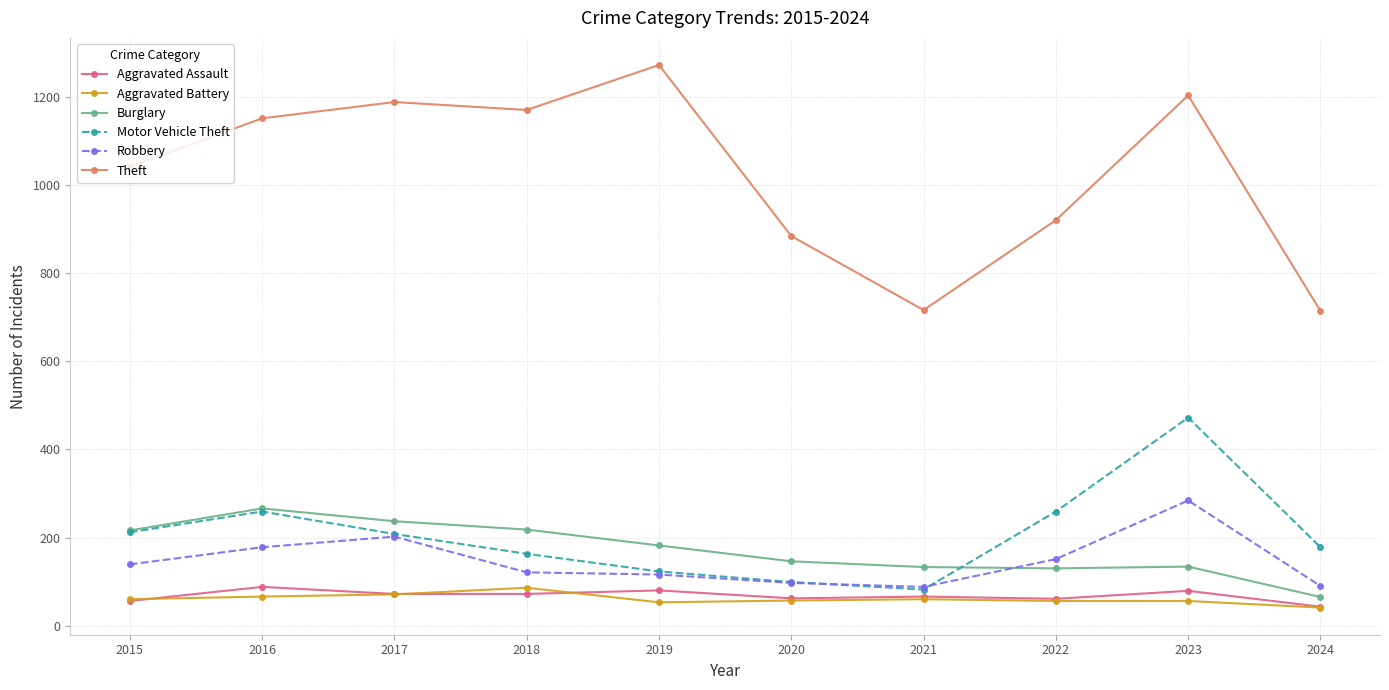

What is the difference between the highest and lowest values at 2018?

1098